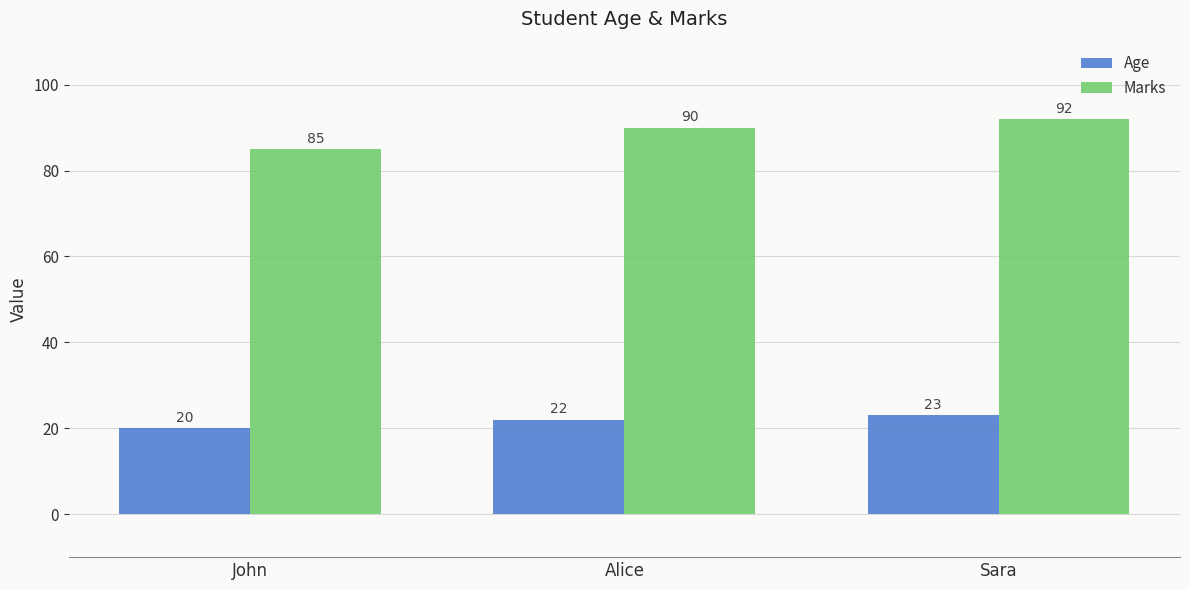

Where is Marks nearest to the value 88?

Alice